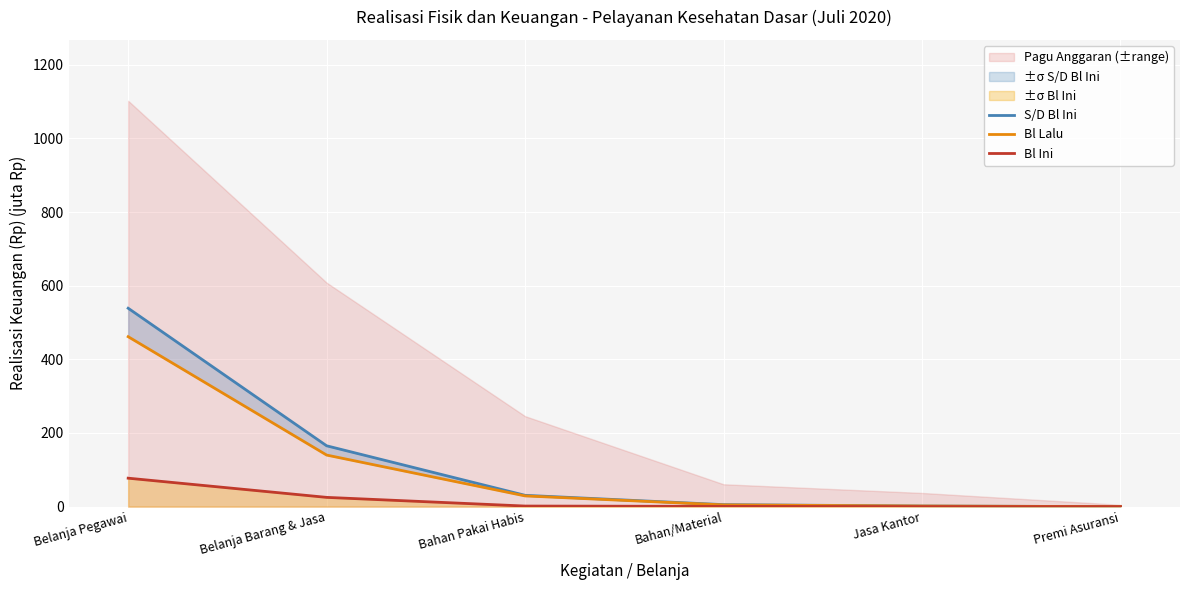

Reading left to right, what are all the values shown in this chart?

S/D Bl Ini: Belanja Pegawai=538.8	Belanja Barang & Jasa=165.2	Bahan Pakai Habis=30.7	Bahan/Material=5.4	Jasa Kantor=1.7	Premi Asuransi=0.0
Bl Lalu: Belanja Pegawai=461.5	Belanja Barang & Jasa=140.1	Bahan Pakai Habis=29.1	Bahan/Material=4.7	Jasa Kantor=1.6	Premi Asuransi=0.0
Bl Ini: Belanja Pegawai=77.3	Belanja Barang & Jasa=25.2	Bahan Pakai Habis=1.6	Bahan/Material=0.7	Jasa Kantor=0.1	Premi Asuransi=0.0